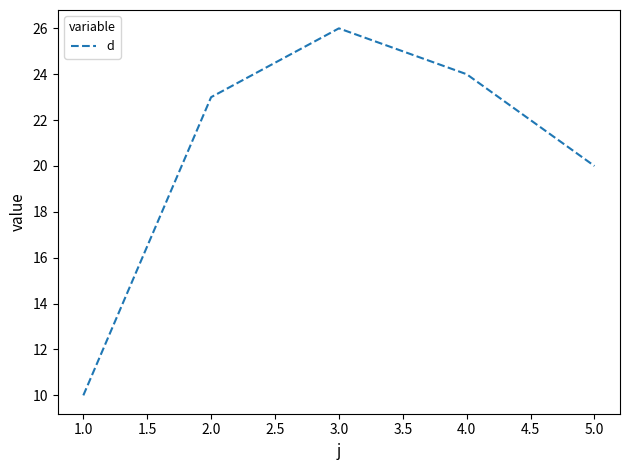

Approximately how many times larger is the value at 3.0 compared to 5.0?

1.3